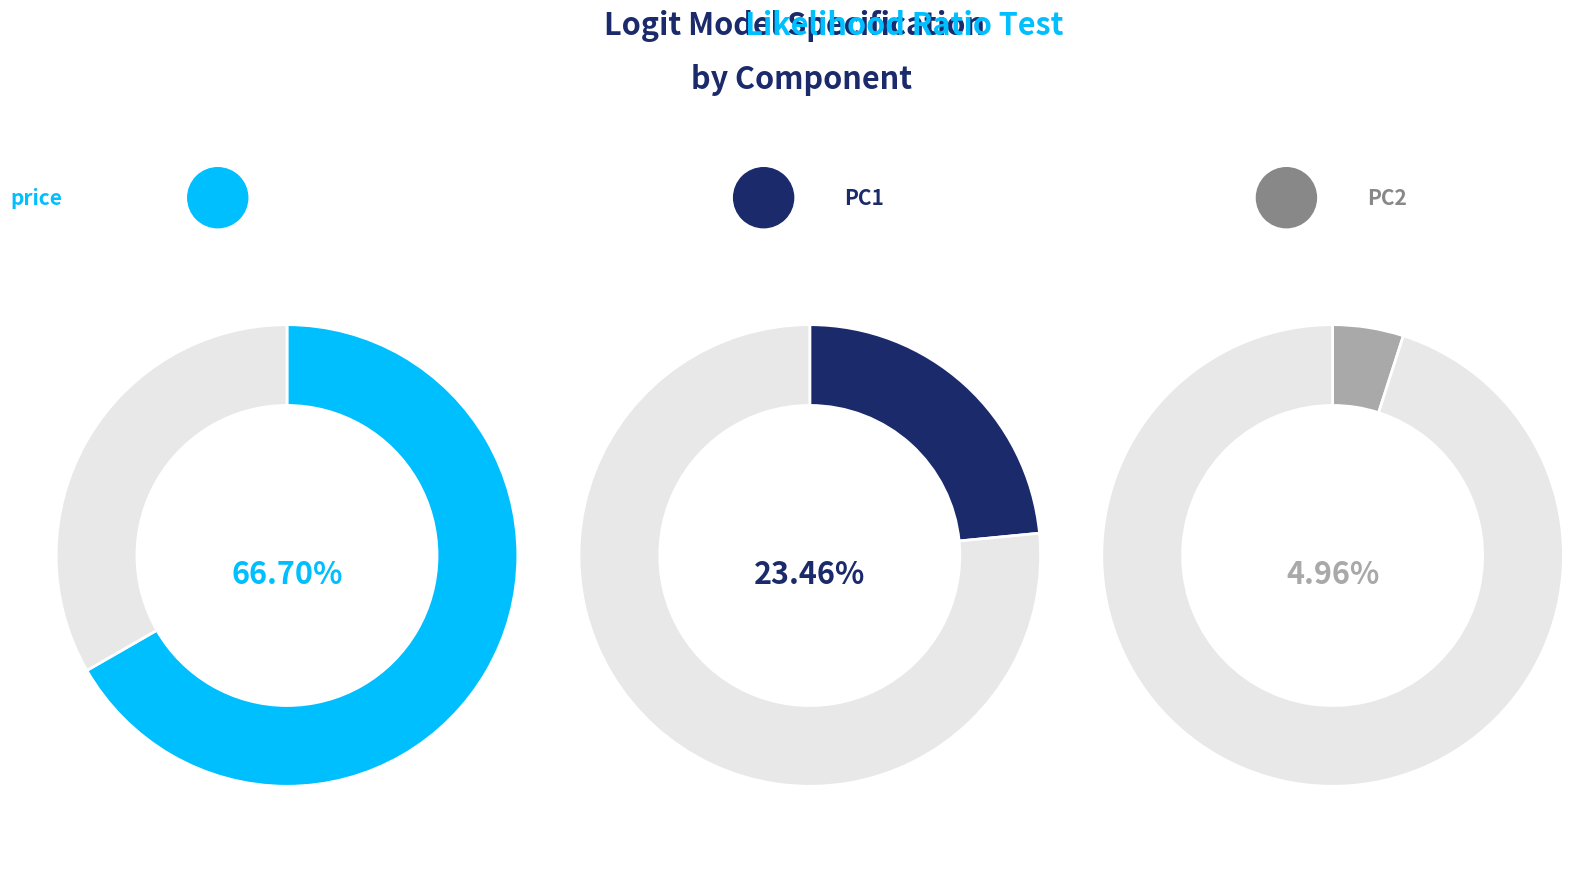

Does any single category account for the majority?

Yes